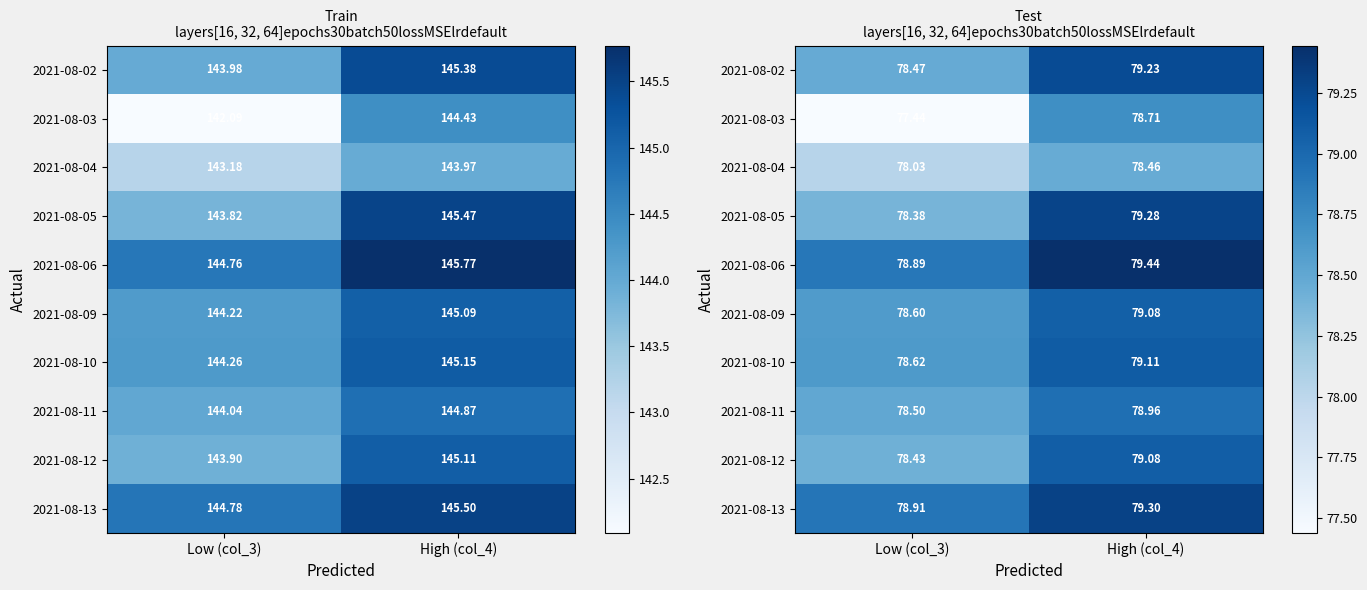

Rank the series by their maximum value, from lowest to highest.

2021-08-04, 2021-08-03, 2021-08-11, 2021-08-09, 2021-08-12, 2021-08-10, 2021-08-02, 2021-08-05, 2021-08-13, 2021-08-06